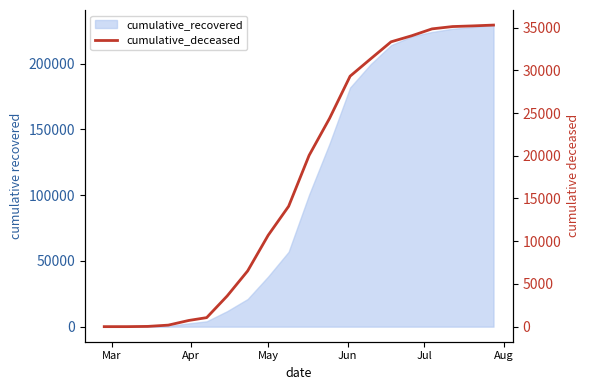

What is the sum of all values?

349828